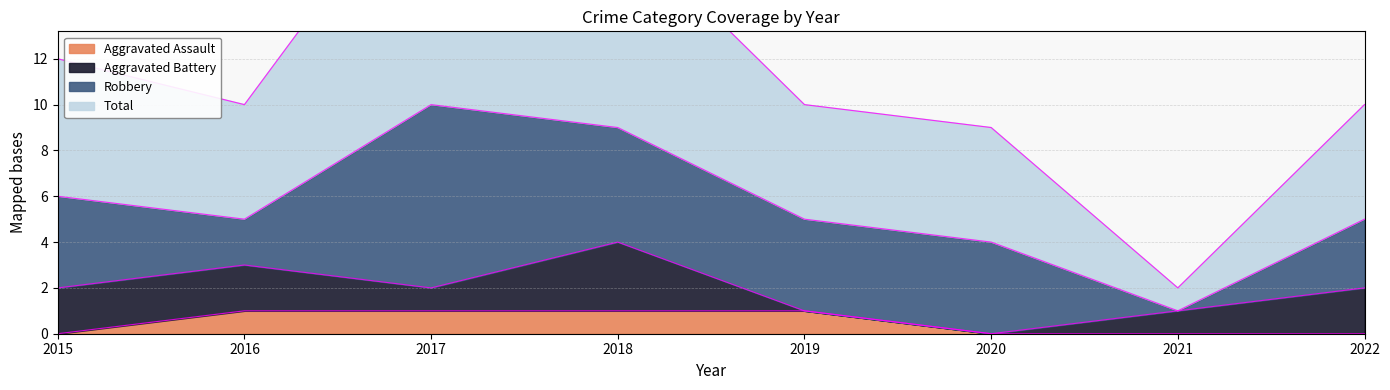

True or false: Total and Aggravated Assault cross at least once.

False